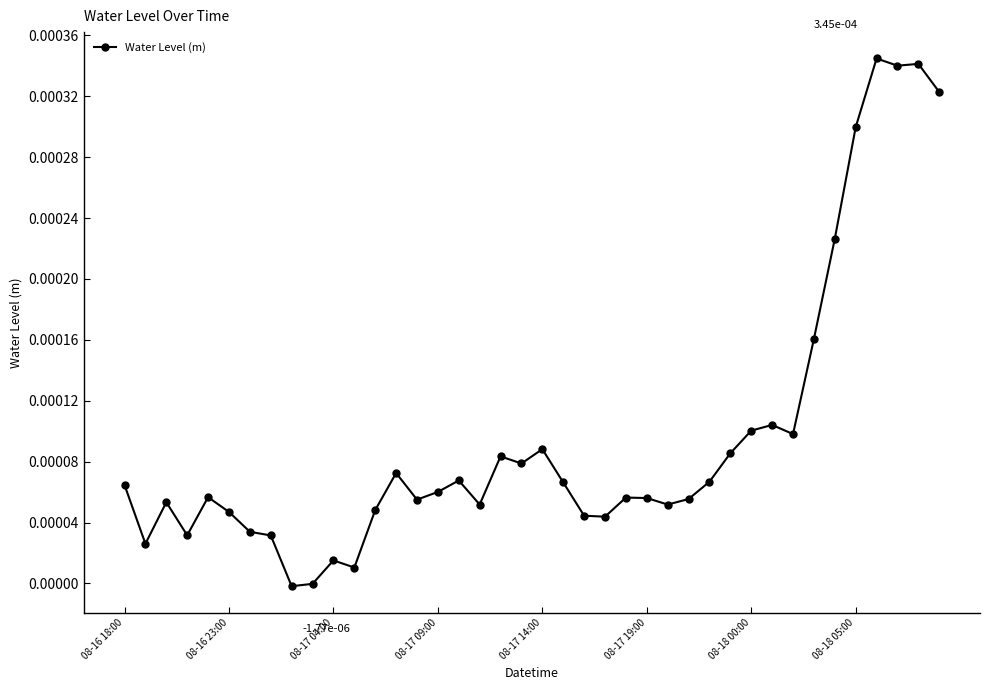

True or false: the data has more than 2 interior local peaks.

True